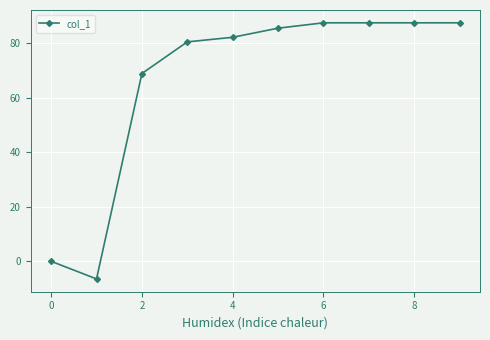

Reading left to right, what are all the values shown in this chart?

0.0	-6.5	68.9	80.5	82.2	85.5	87.5	87.5	87.5	87.5